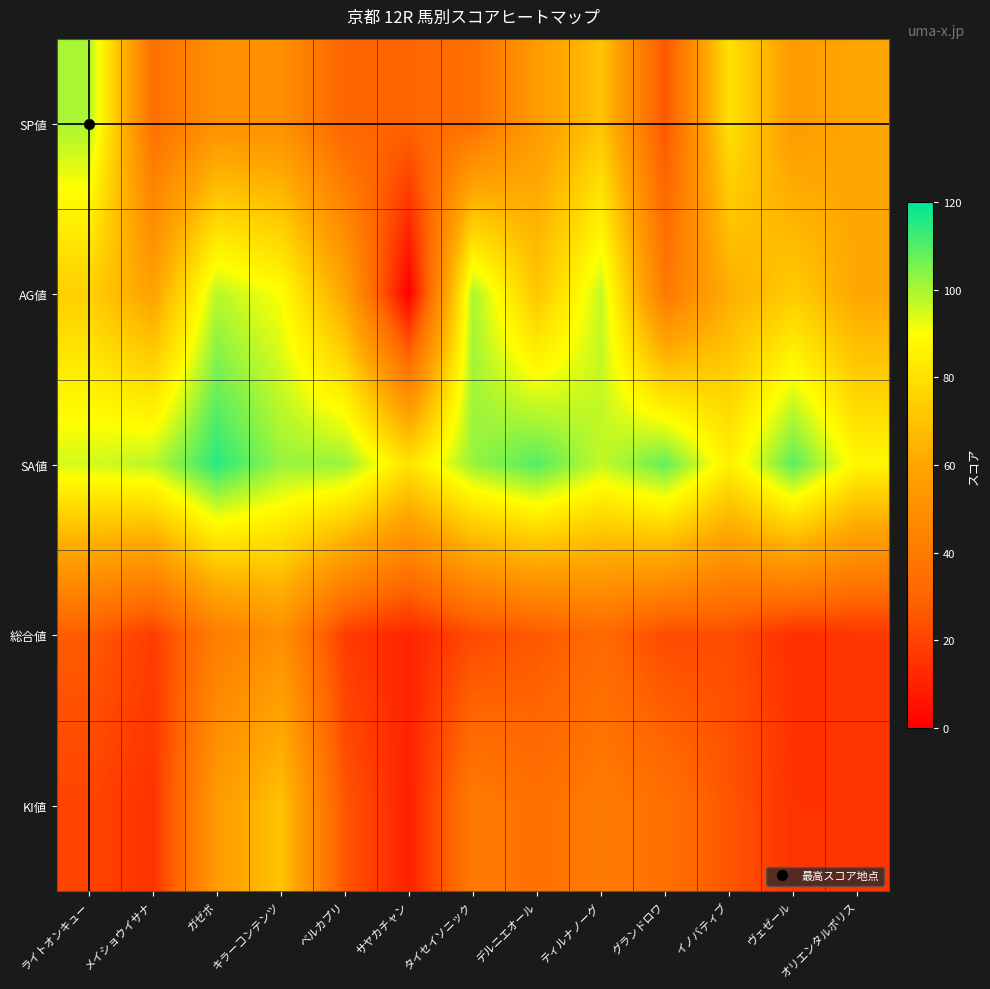

Rank the series by their maximum value, from lowest to highest.

総合値, KI値, SP値, AG値, SA値